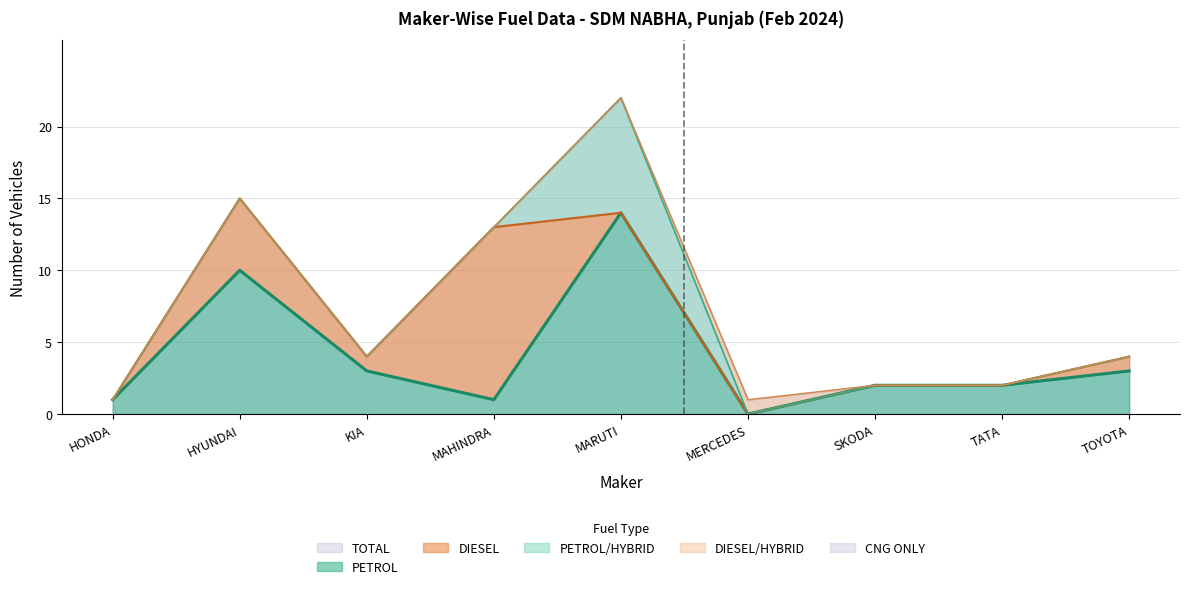

What is the greatest value displayed?

22